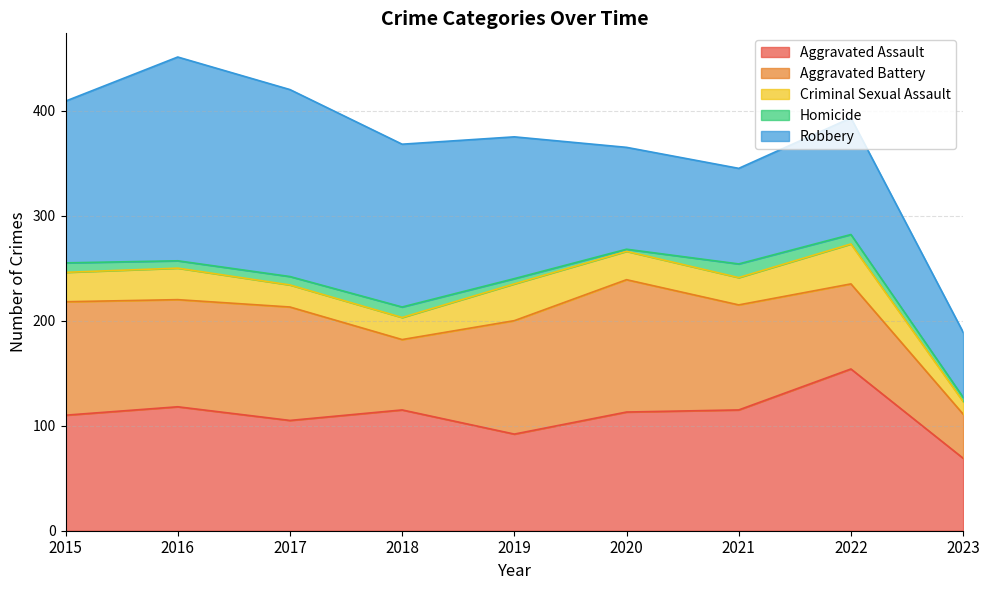

What is the difference between the highest and lowest values at 2020?

124